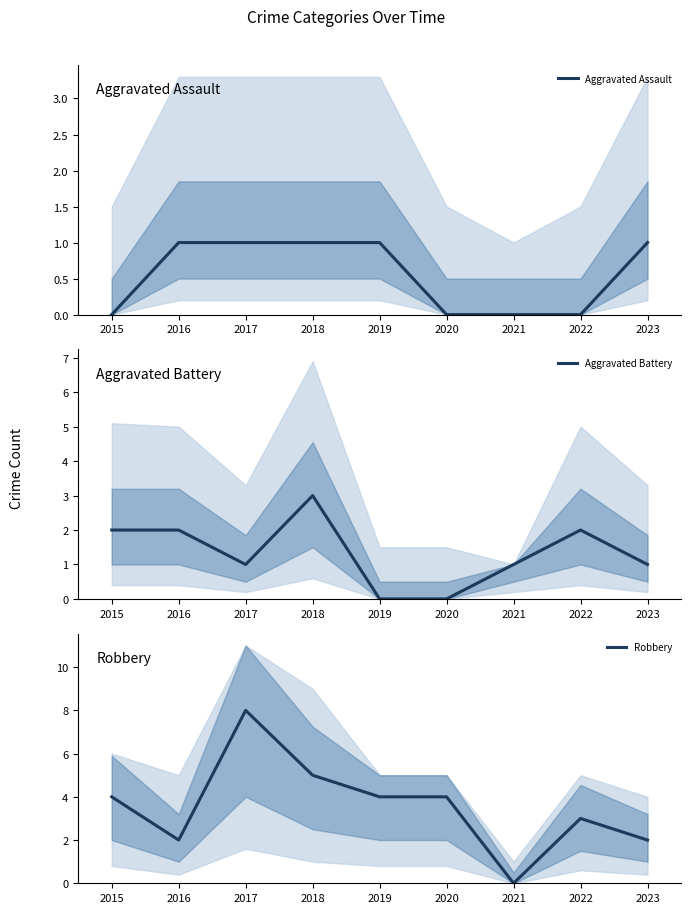

What is the average value of the Robbery series?

4